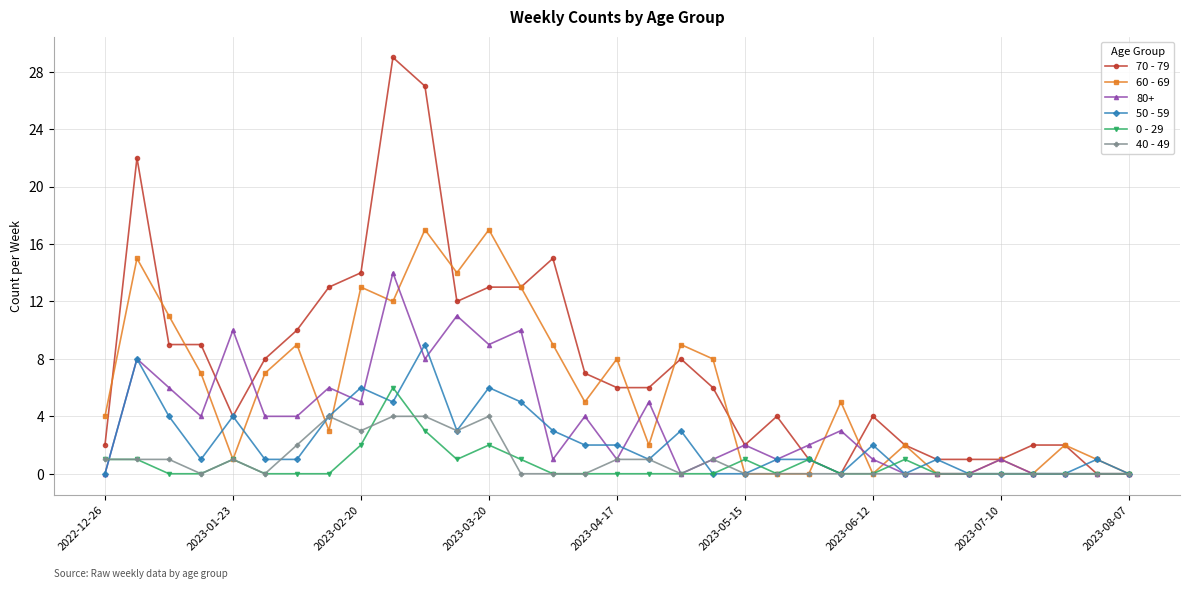

What is the value of the 50 - 59 point at the 32nd from the left?

1